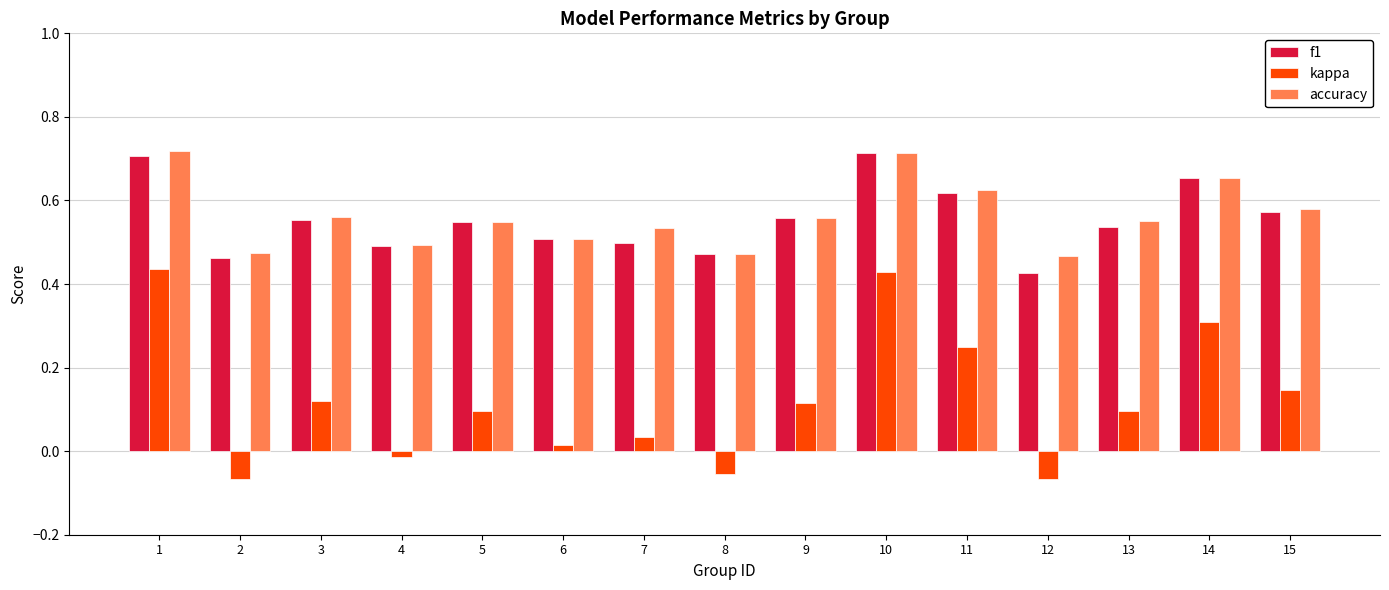

Which series has the largest range (max minus min)?

kappa